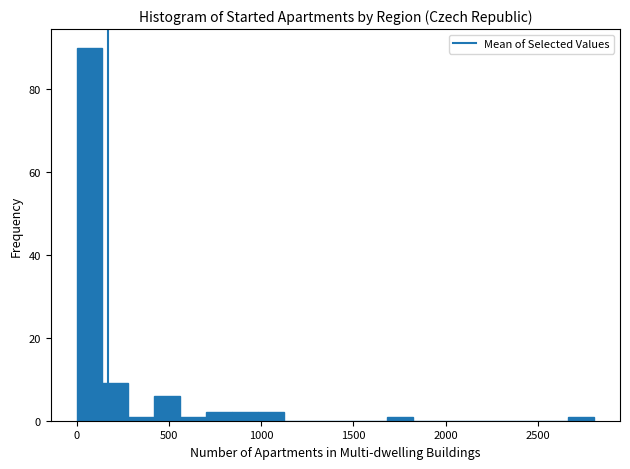

Read against the x-axis, roughly where is the centre of the tallest bar?

50